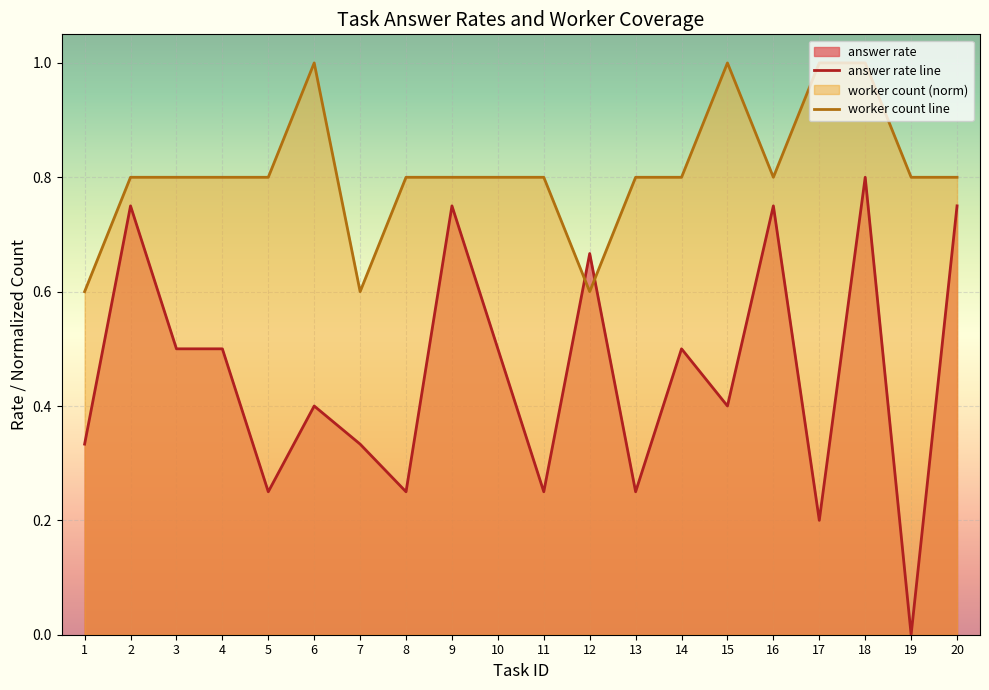

List the labels in order of answer rate line value, smallest first.

19, 17, 5, 8, 11, 13, 1, 7, 6, 15, 3, 4, 10, 14, 12, 2, 9, 16, 20, 18